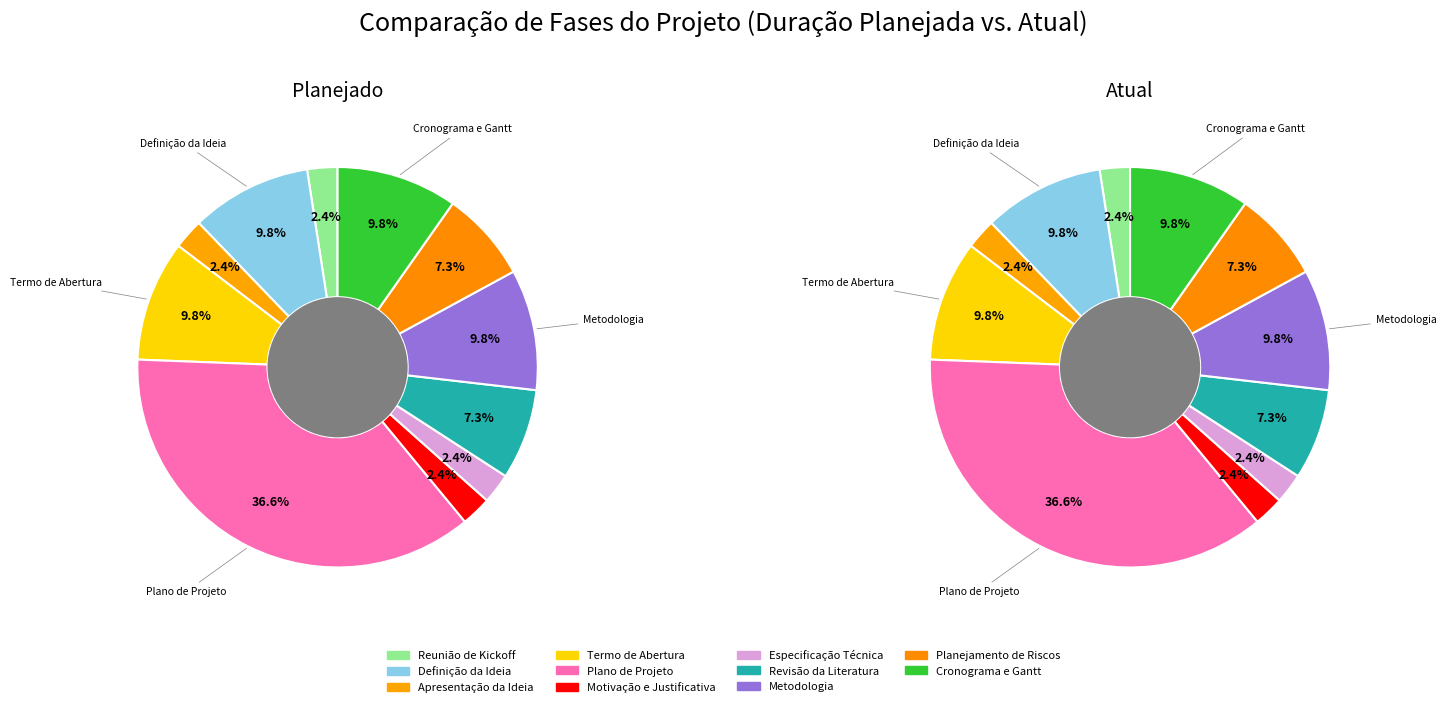

To the nearest percent, what is the difference between the largest and smallest slice percentages?

34%